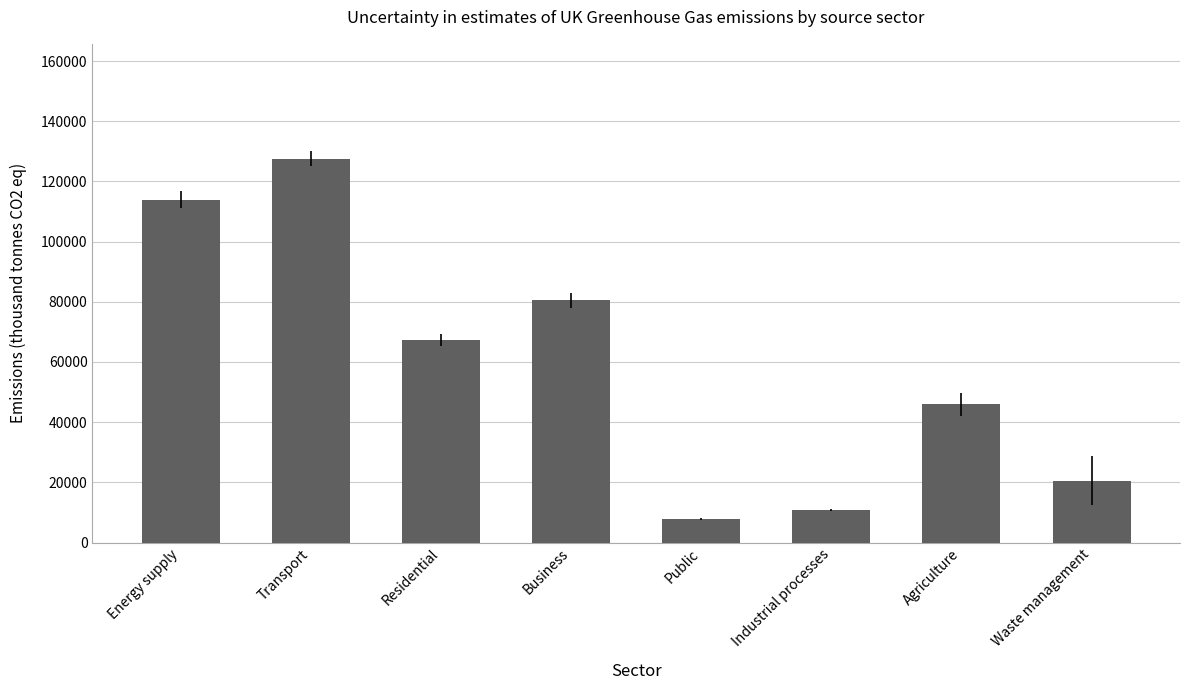

List the labels in order of value, smallest first.

Public, Industrial processes, Waste management, Agriculture, Residential, Business, Energy supply, Transport